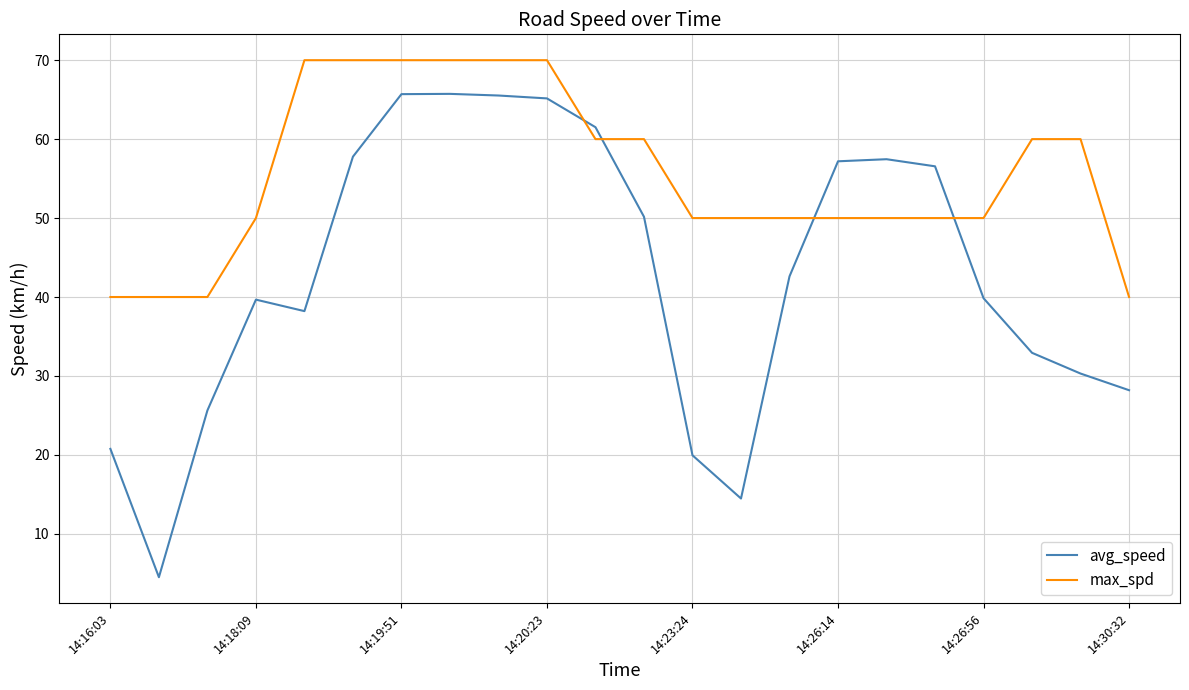

Does the chart display data point markers on the line(s)?

No